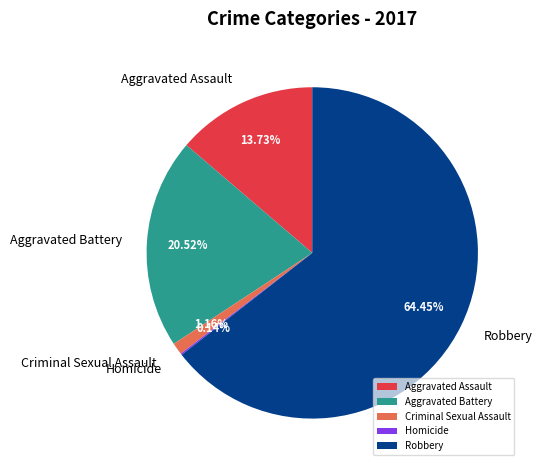

Is there any slice that represents more than half of the pie?

Yes